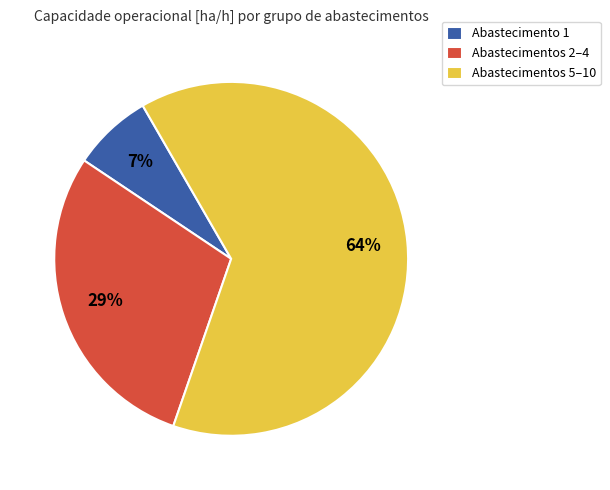

Between Abastecimentos 2–4 and Abastecimento 1, which is larger?

Abastecimentos 2–4